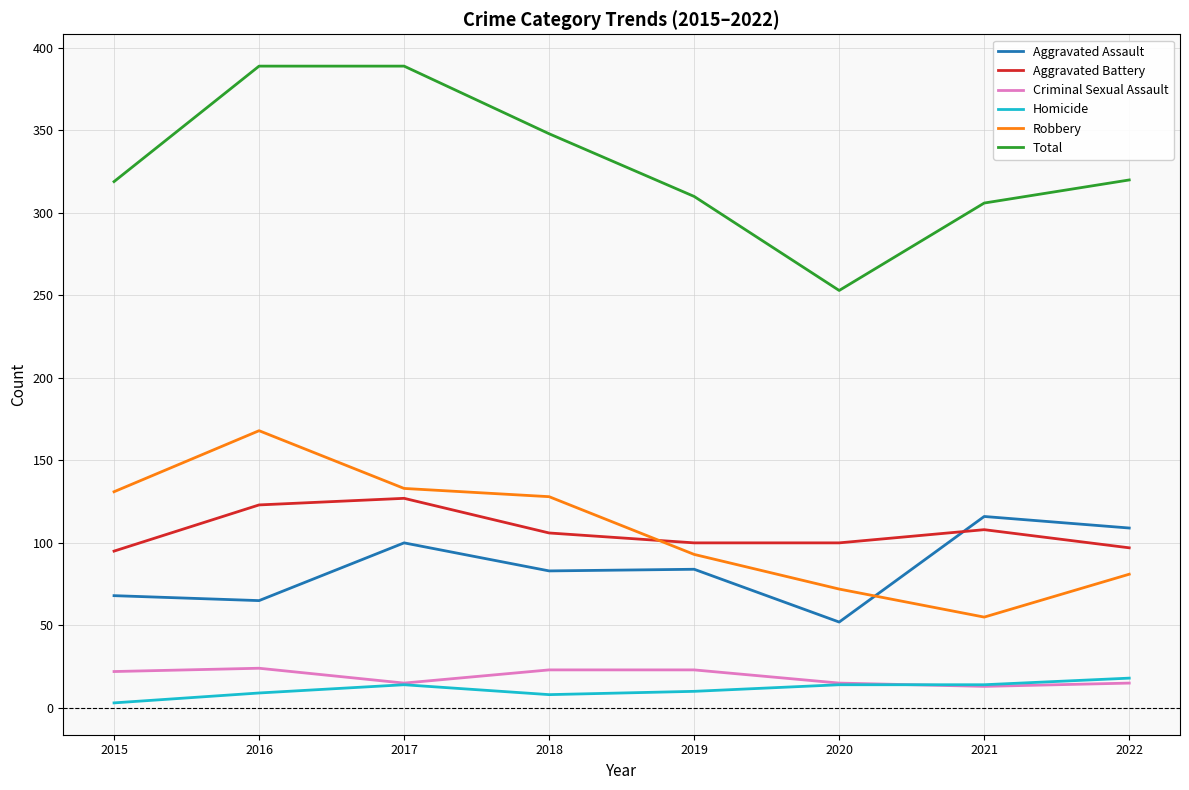

Which series has the largest total across all categories?

Total